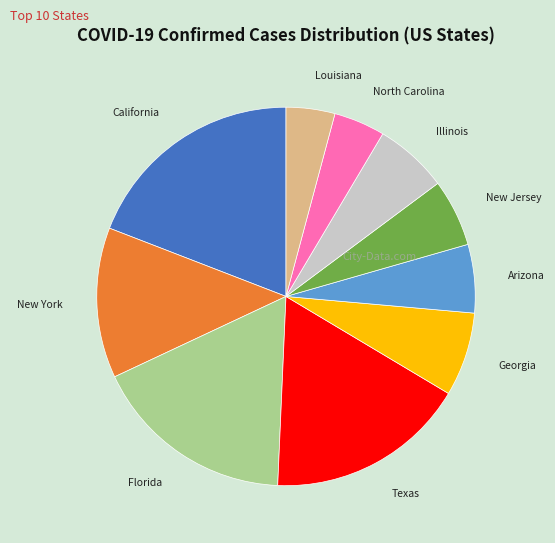

Is there any slice that represents more than half of the pie?

No